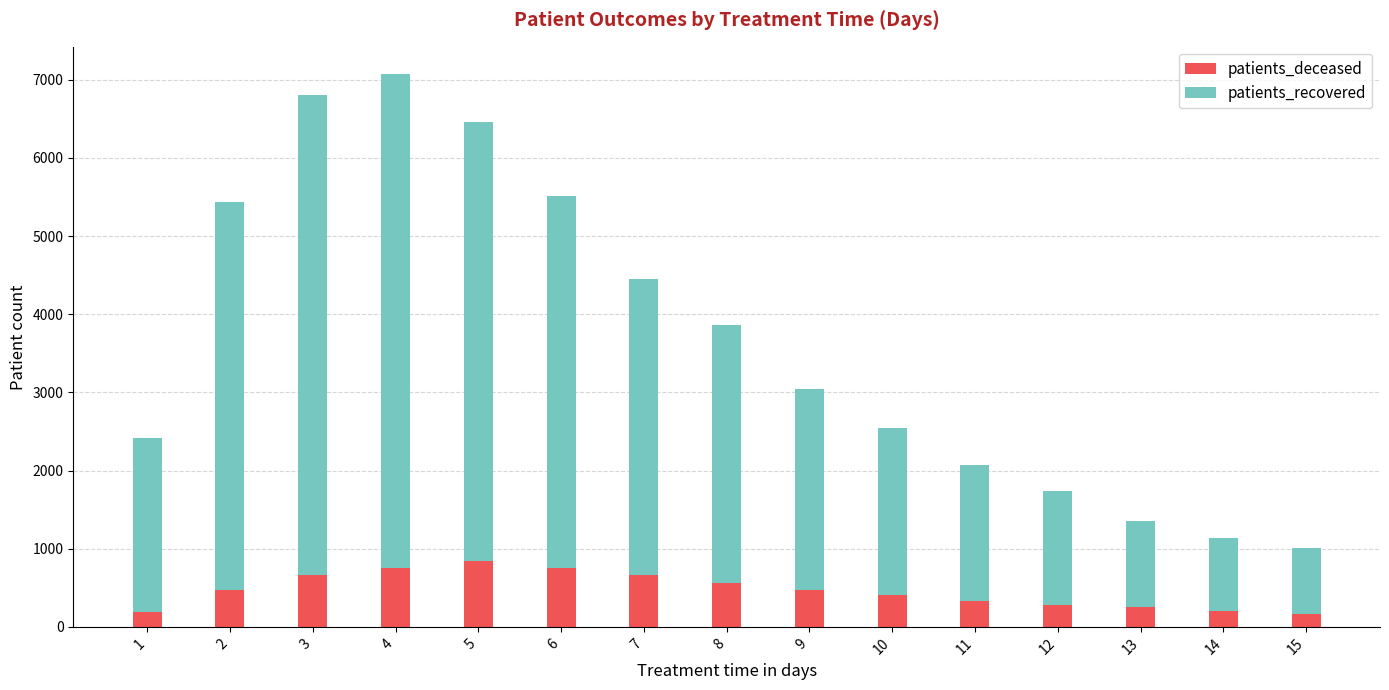

What is the minimum value for patients_deceased?

164